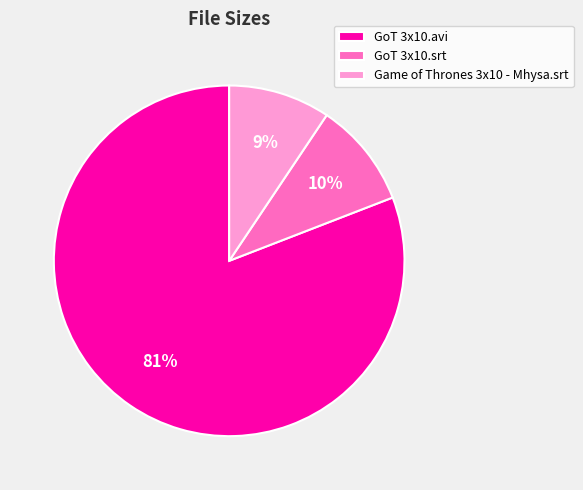

True or false: Game of Thrones 3x10 - Mhysa.srt accounts for 1% of the total.

False